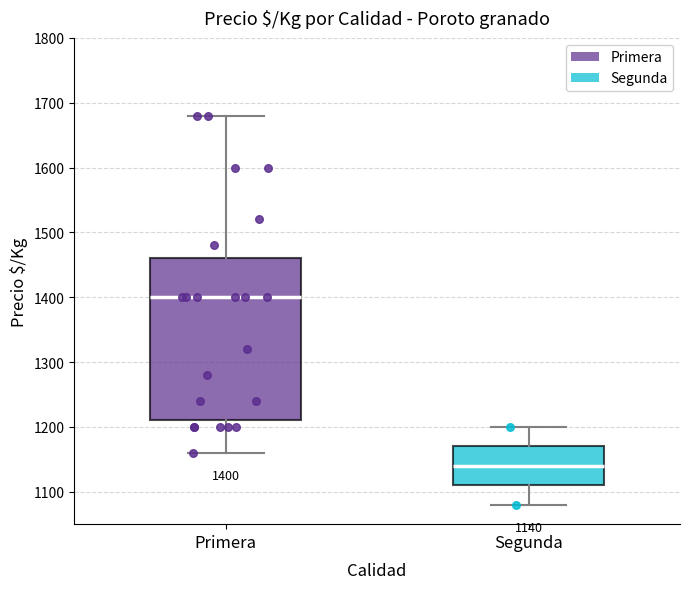

Which box is the tallest, from its lower edge to its upper edge?

Primera